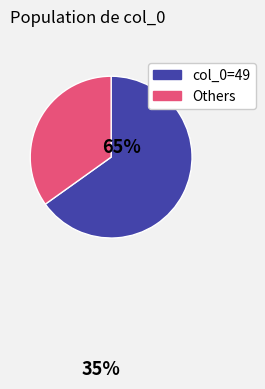

How many slices are in this pie chart?

2